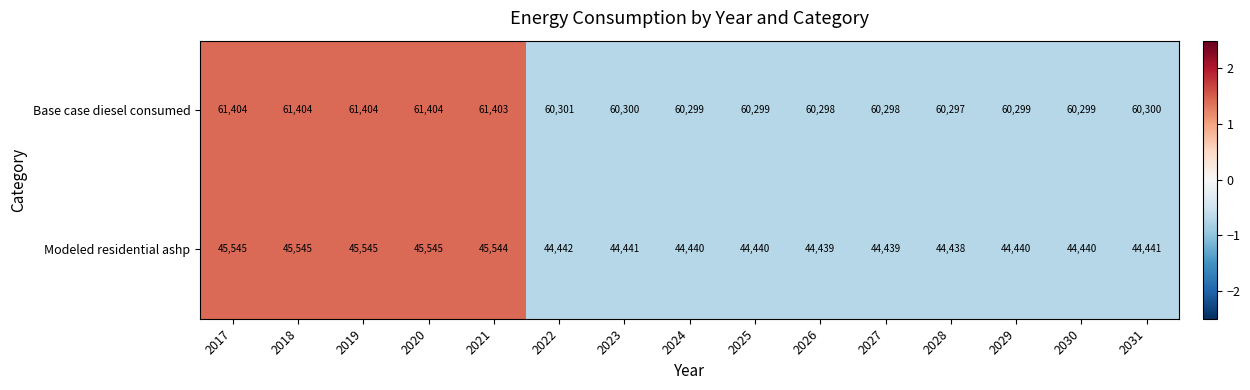

What is the smallest value displayed?

44438